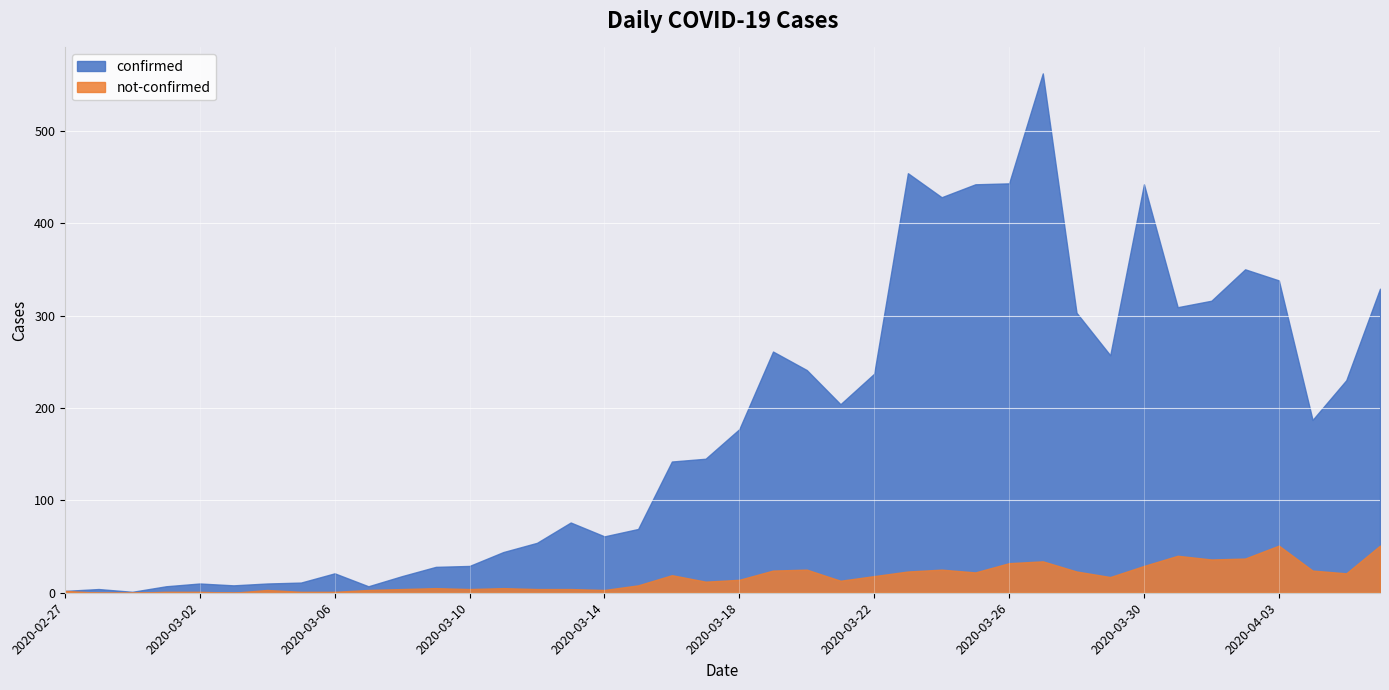

Reading left to right, transcribe all the data shown in this chart.

confirmed: 2	4	1	7	10	8	10	11	21	7	18	28	29	44	54	76	61	69	142	145	177	261	241	204	237	454	428	442	443	562	303	257	442	309	316	350	338	187	230	329
not-confirmed: 2	0	0	1	1	0	3	1	1	3	4	5	4	5	4	4	3	8	19	12	14	24	25	13	18	23	25	22	32	34	23	17	29	40	36	37	51	24	21	51